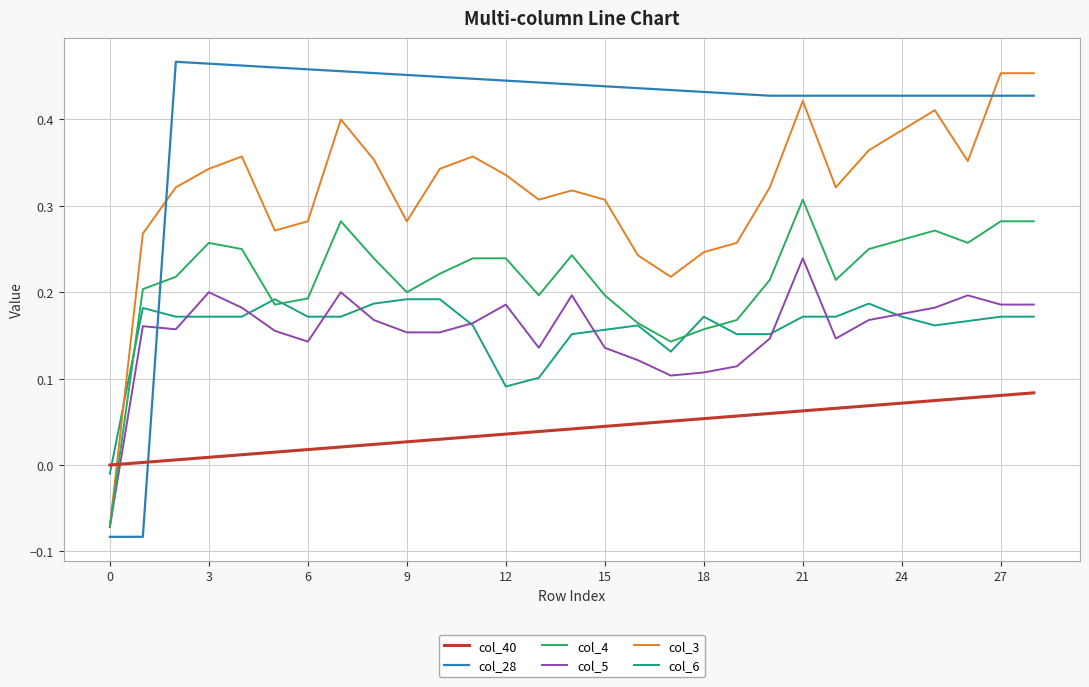

Which series has the widest spread of values?

col_28